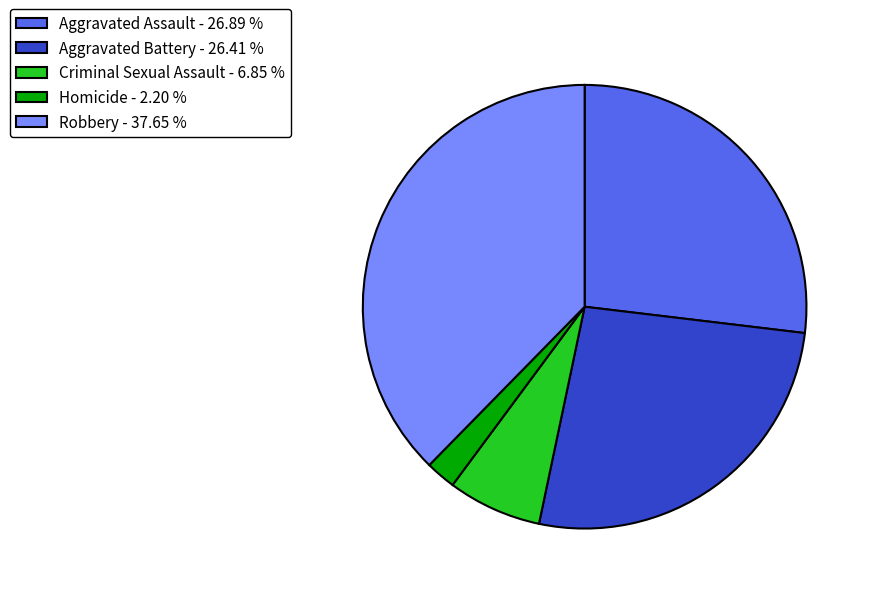

What is the ratio of the value at Criminal Sexual Assault - 6.85 % to the value at Aggravated Battery - 26.41 %?

0.3